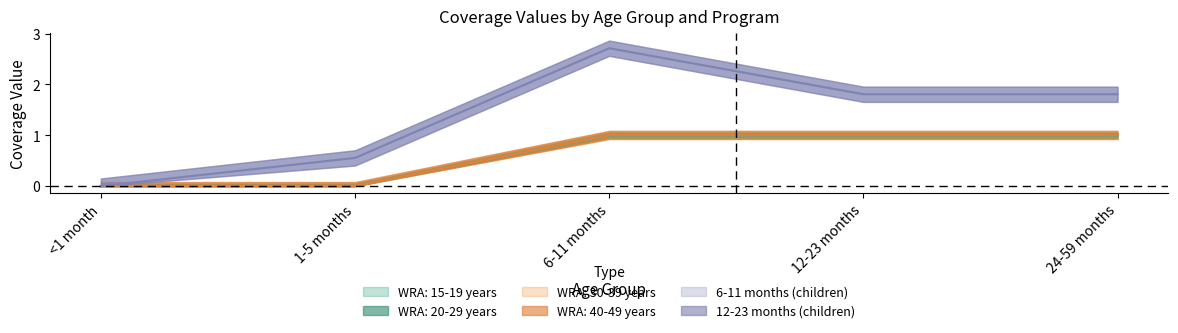

Reading right to left, extract all data points from this chart.

WRA: 15-19 years: 1.0	1.0	1.0	0.0	0.0
WRA: 20-29 years: 1.0	1.0	1.0	0.0	0.0
WRA: 30-39 years: 1.0	1.0	1.0	0.0	0.0
WRA: 40-49 years: 1.0	1.0	1.0	0.0	0.0
6-11 months (children): 1.8	1.8	2.7	0.6	0.0
12-23 months (children): 1.8	1.8	2.7	0.6	0.0